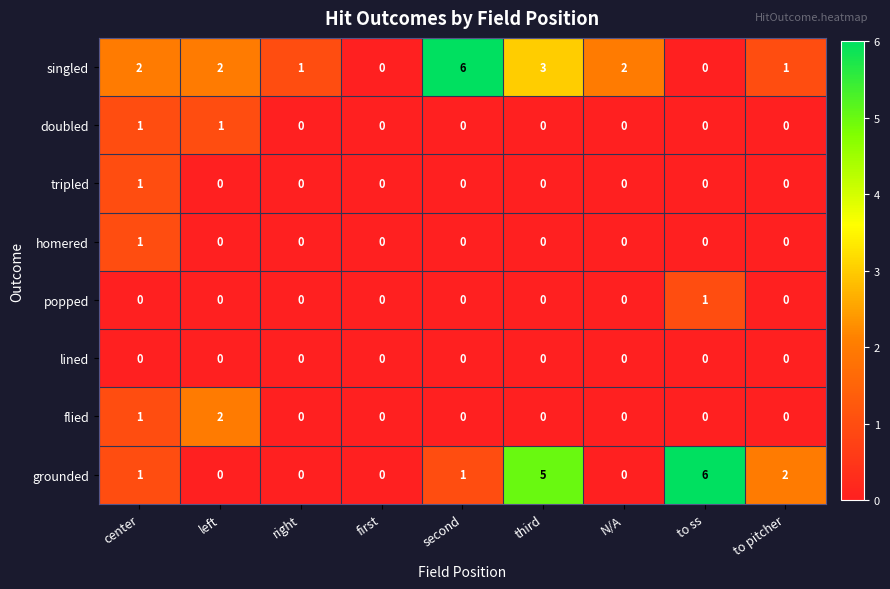

Is it true that singled equals 2 at N/A?

True